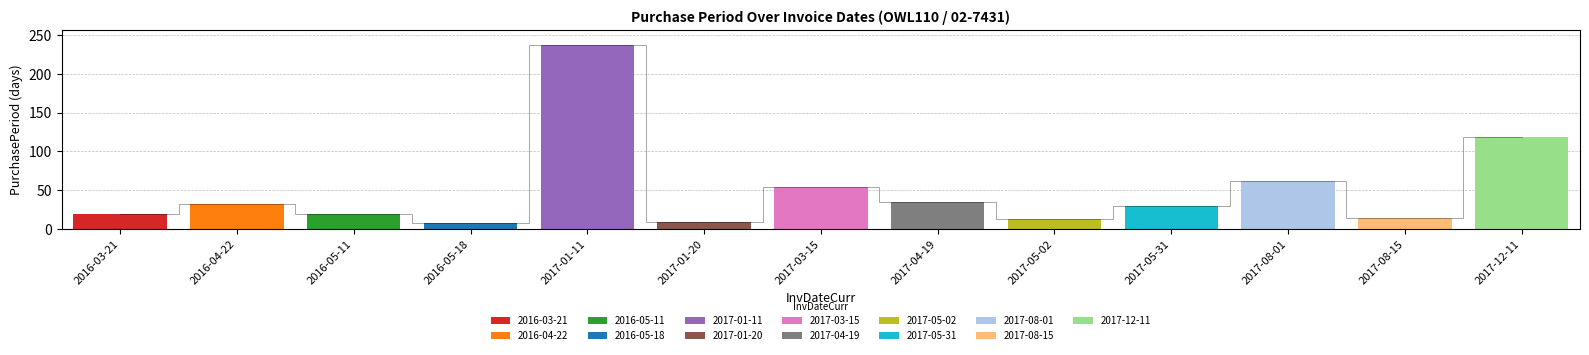

Is this an area chart (filled region under the line)?

No